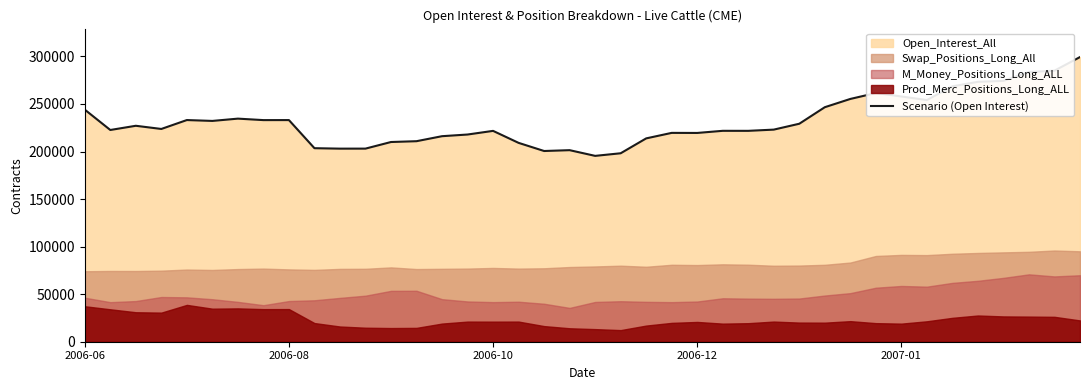

What is the average value?

232054